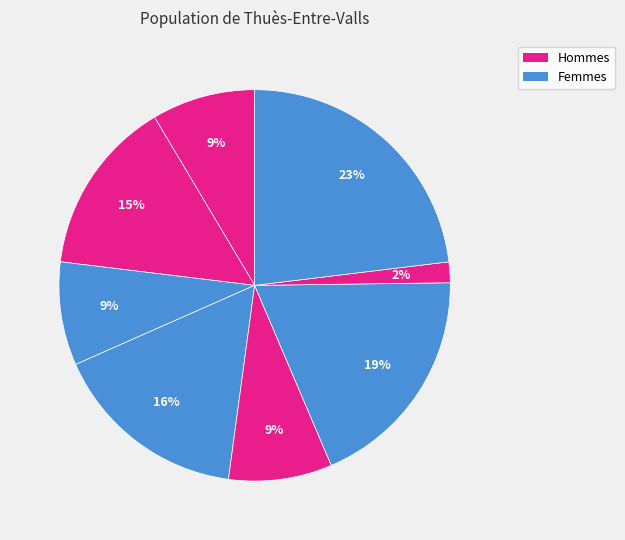

How many segments does this pie chart have?

8